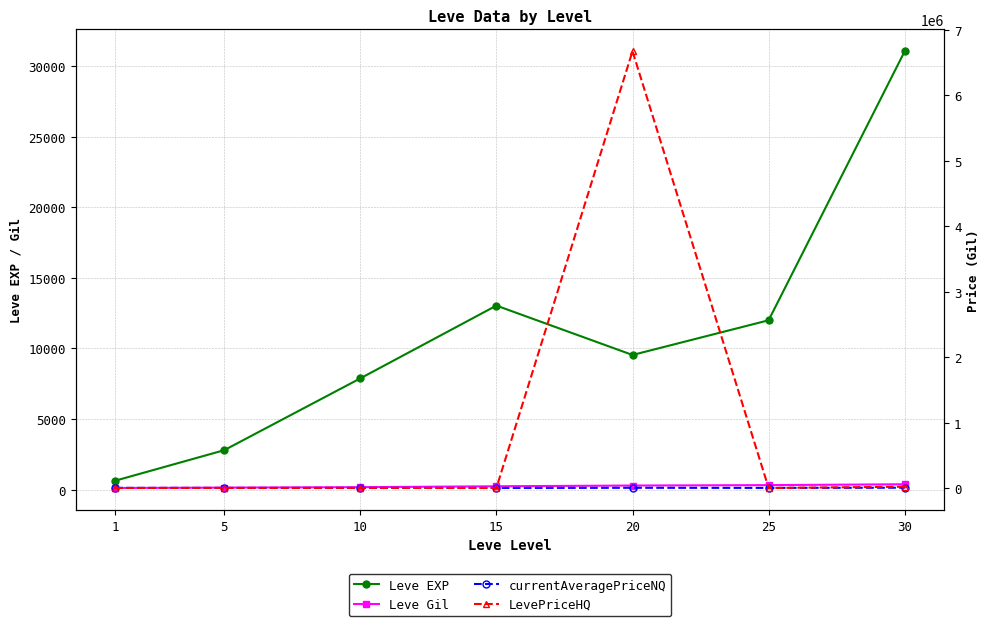

True or false: Leve Gil has more than 0 points higher than both neighbors.

False